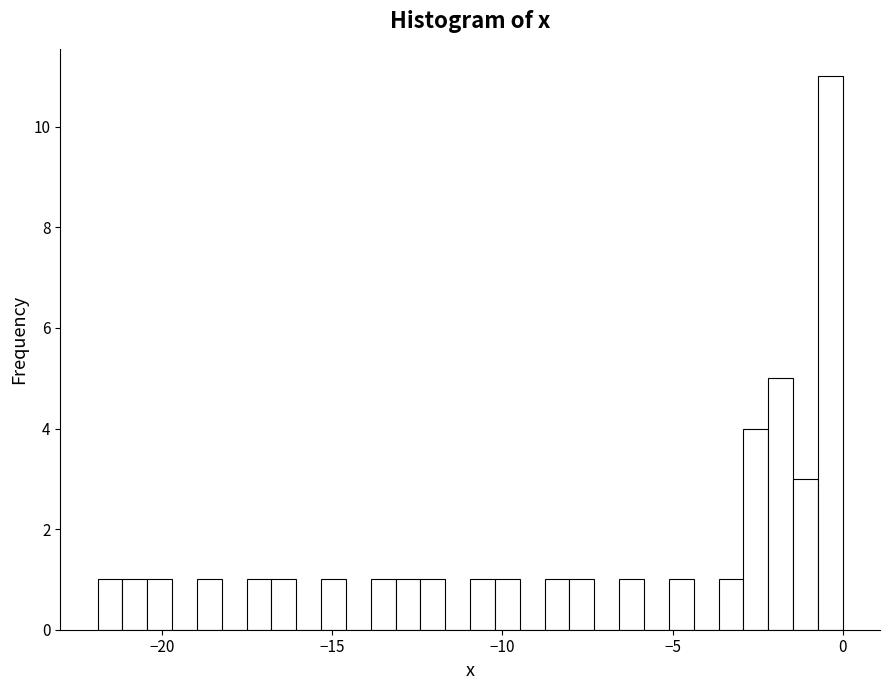

Around what value on the x-axis is the tallest bar? Give the approximate position of its centre, as read against the axis.

-0.5